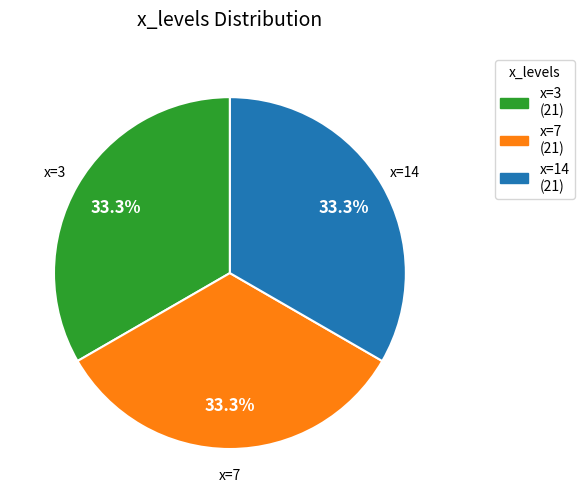

How many slices are in this pie chart?

3